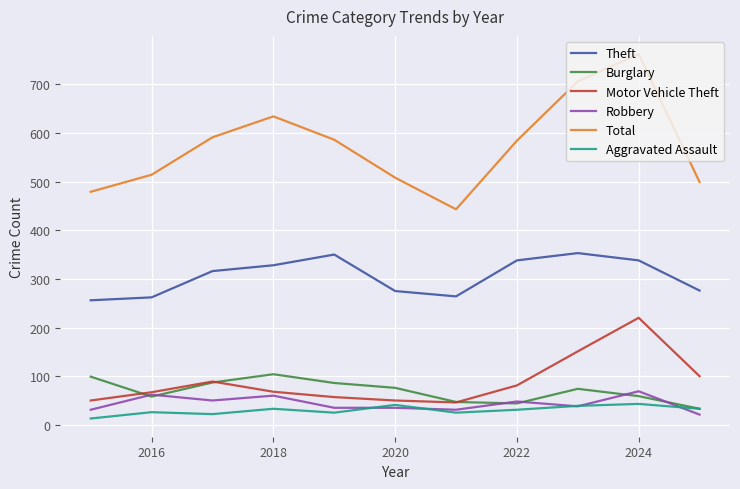

What is the highest value of the Theft series?

353